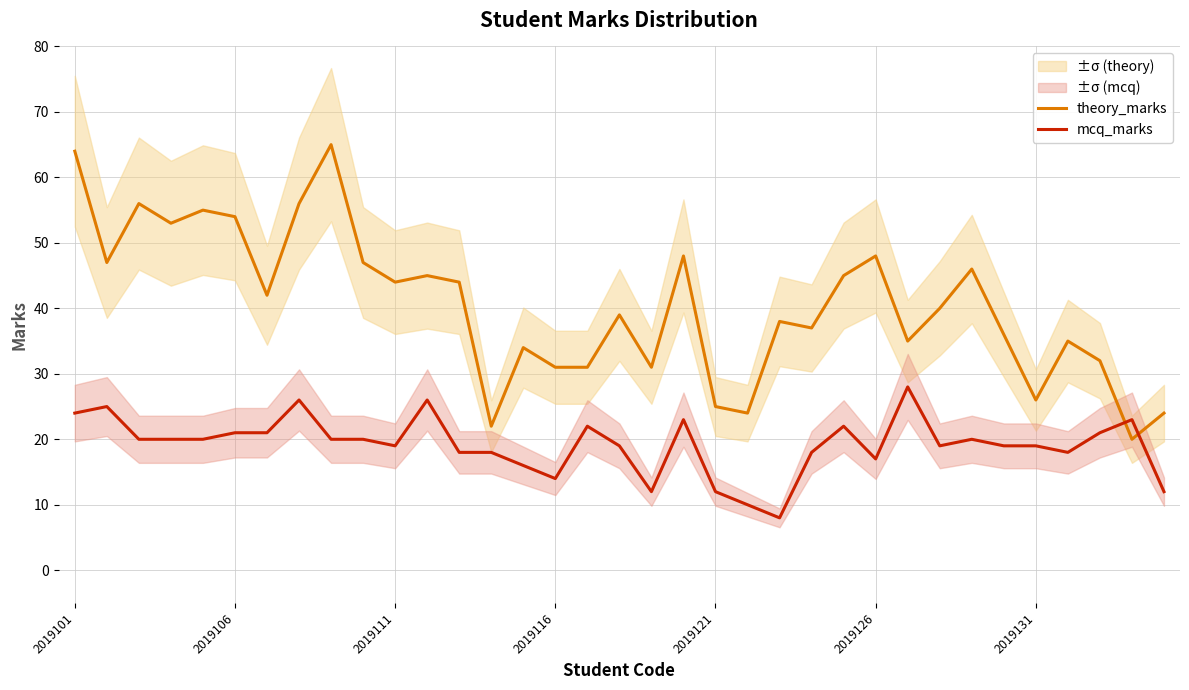

True or false: theory_marks has more than 1 points higher than both neighbors.

True